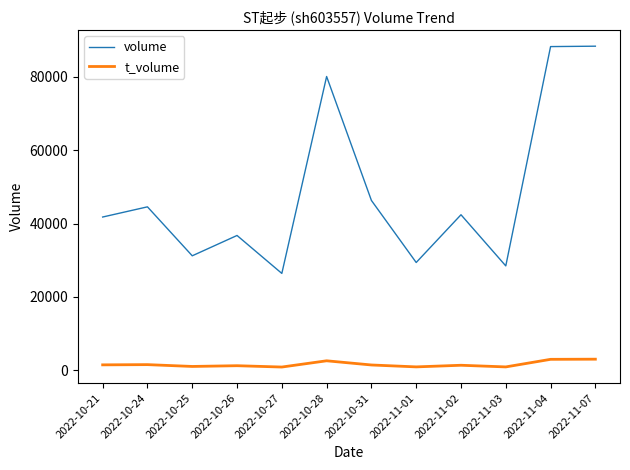

True or false: t_volume and volume intersect in this chart.

False